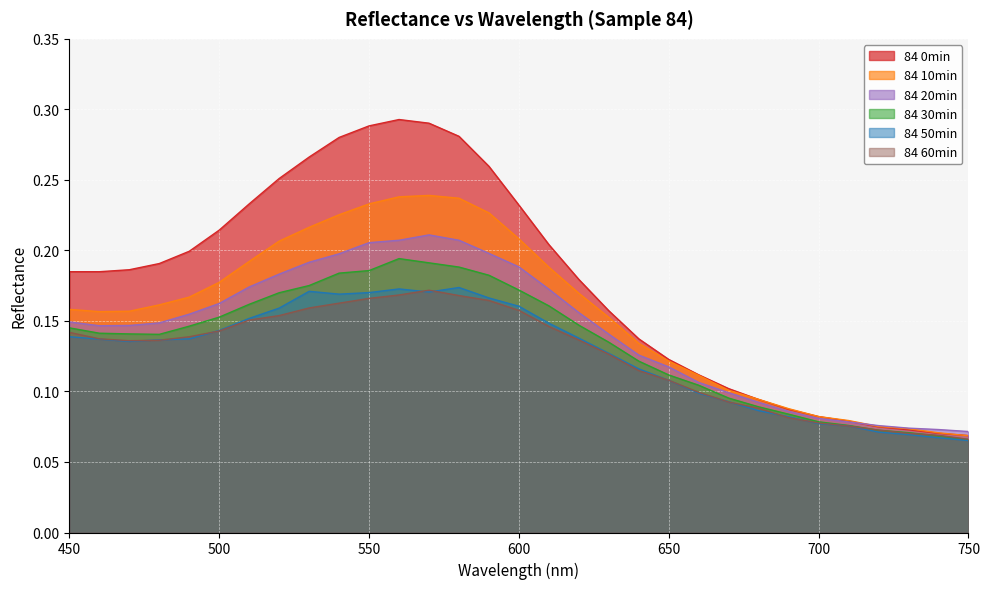

What is the difference between the 84 20min values at 630 and 700?

0.1